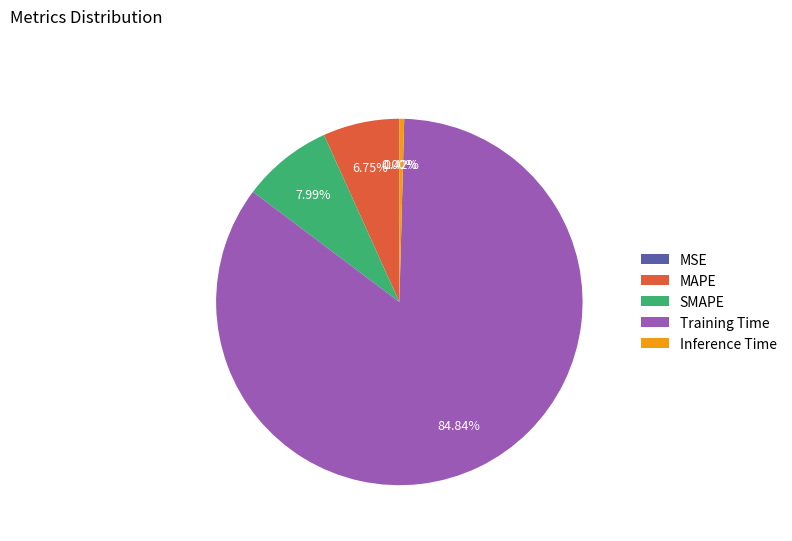

Does any single category account for the majority?

Yes